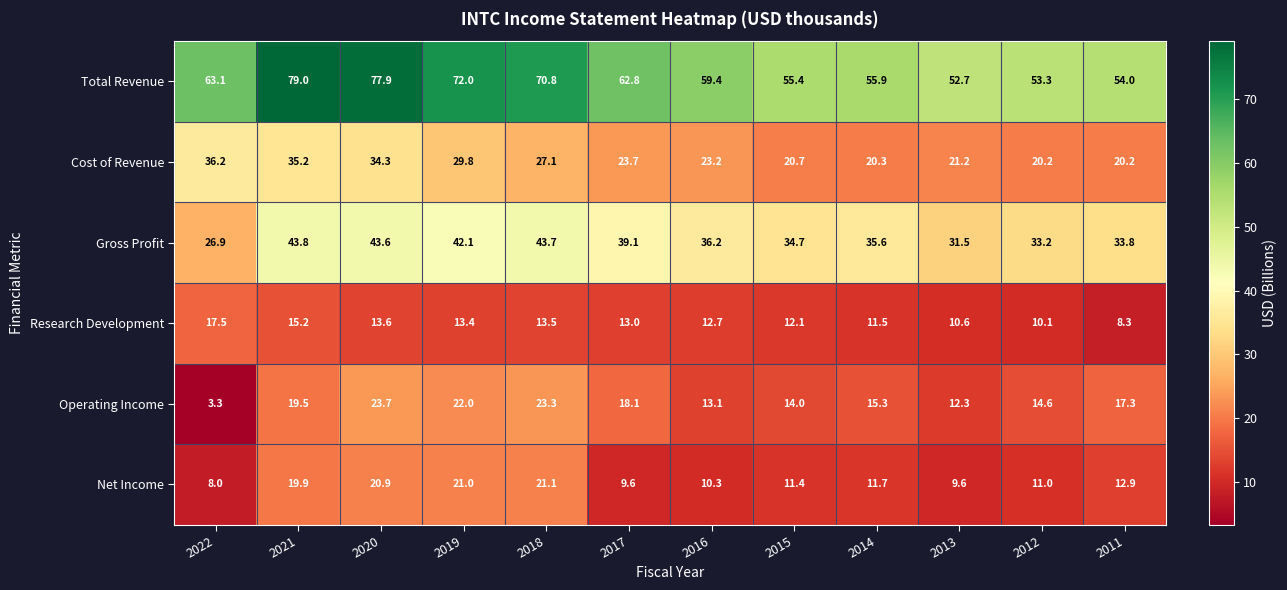

Count the number of categories in the chart.

12